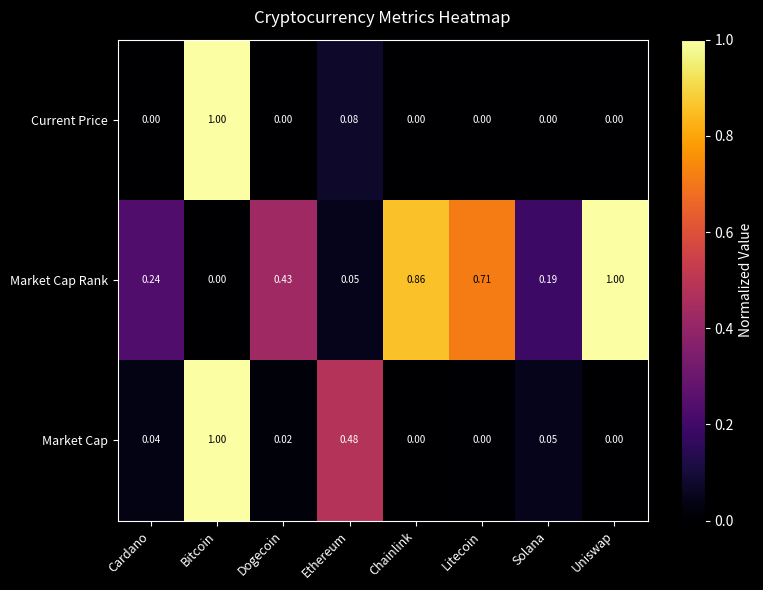

Which series has the largest total across all categories?

Market Cap Rank